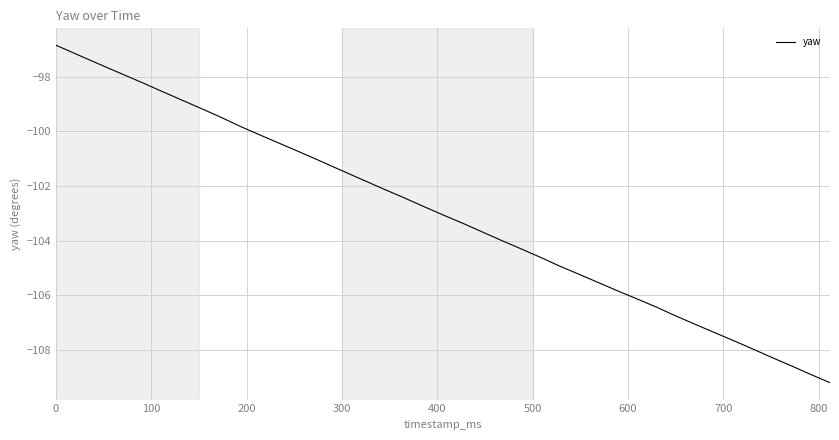

What is the minimum value shown in the chart?

-109.2